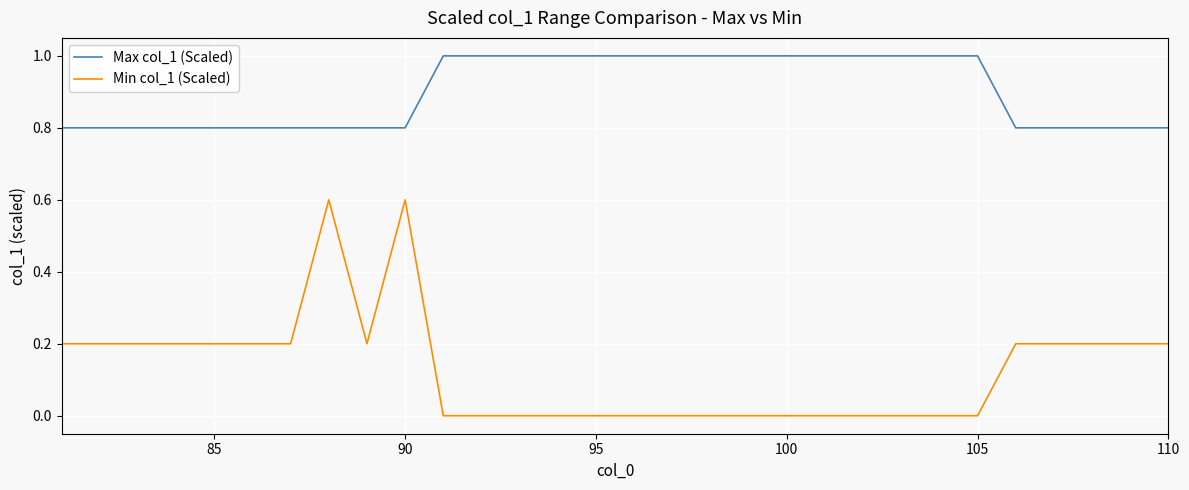

Which series has the largest range (max minus min)?

Min col_1 (Scaled)